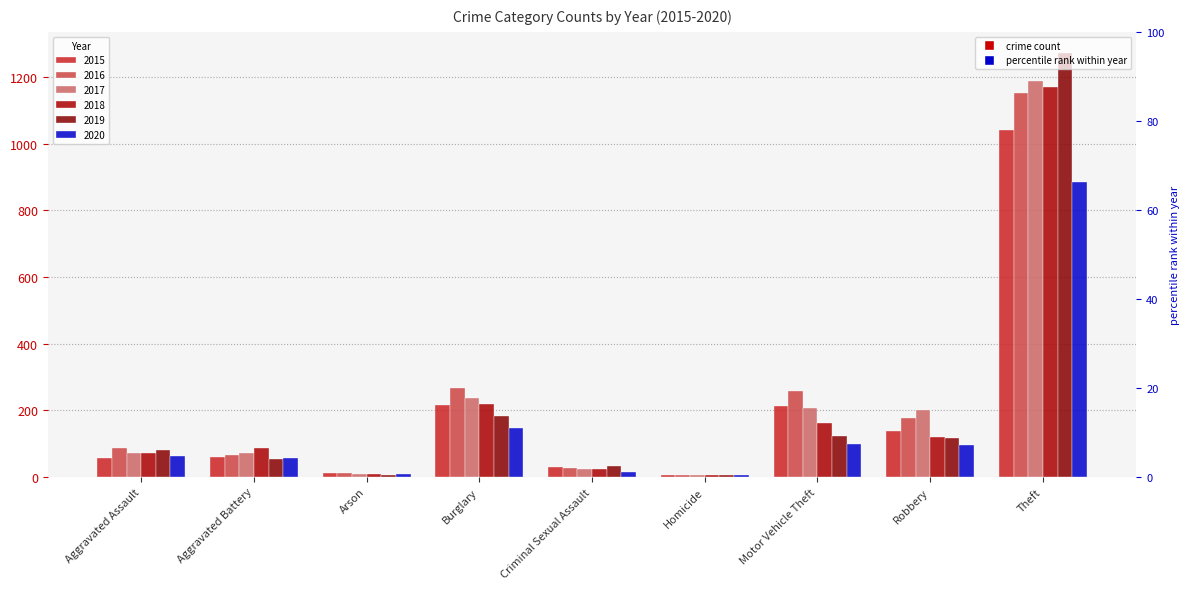

What position from the left is Robbery?

8